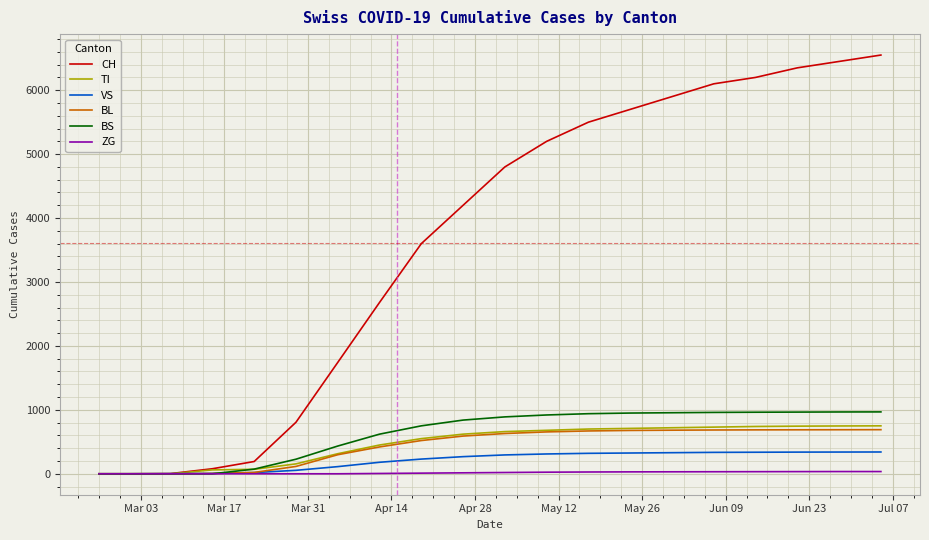

What is the greatest value displayed?

6550